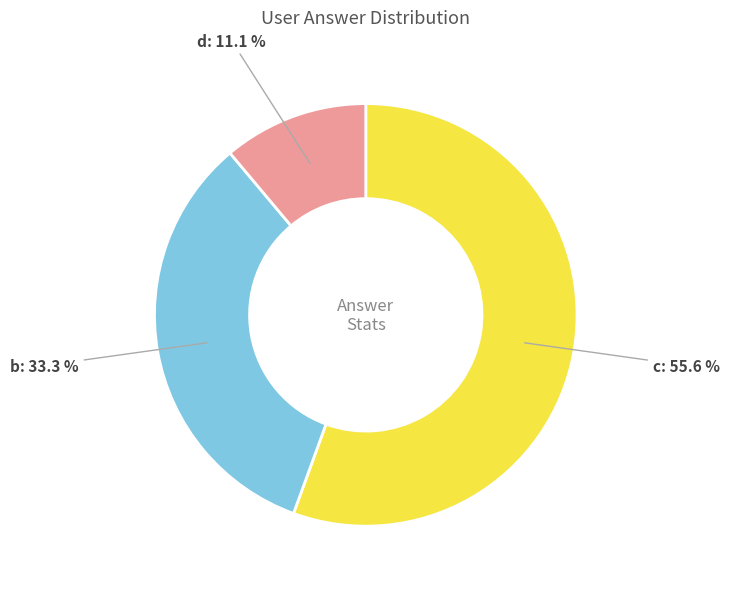

True or false: c accounts for 56% of the total.

True